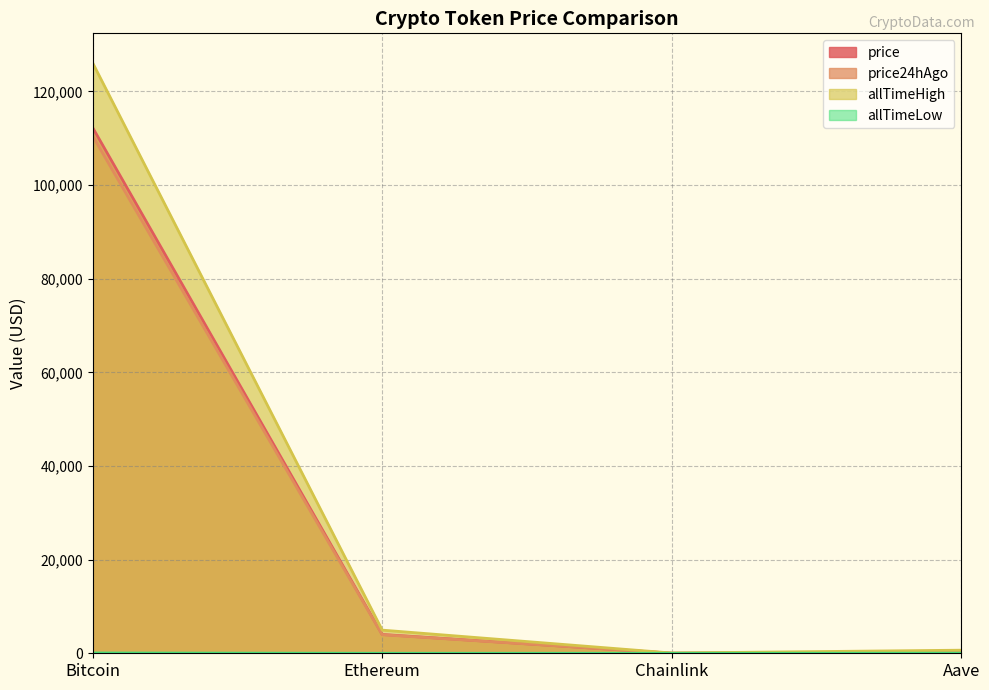

What is the maximum value shown in the chart?

126080.0